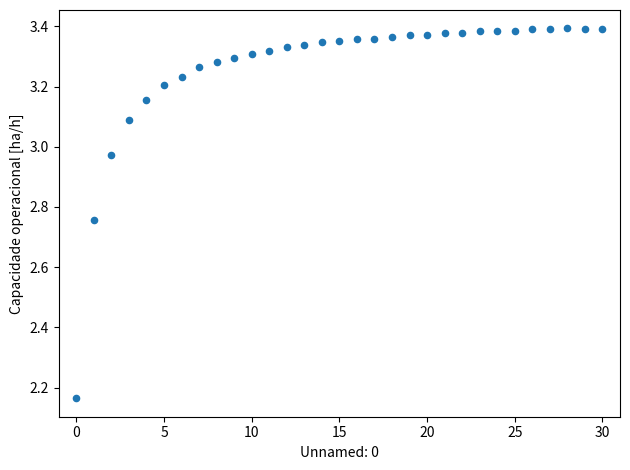

What is the range of Y values (max minus min)?

1.2